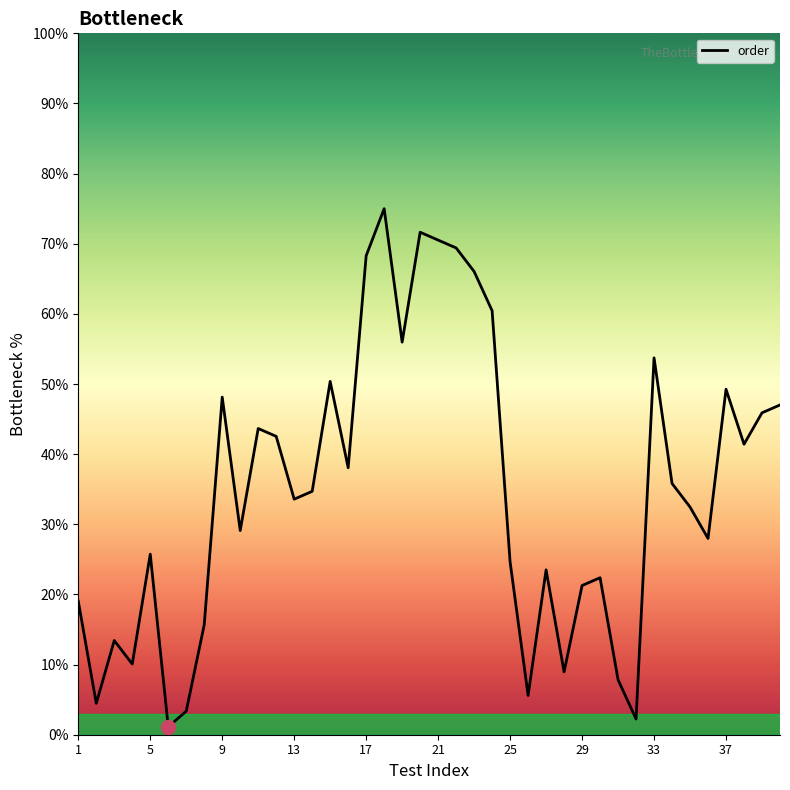

Is this an area chart (filled region under the line)?

No